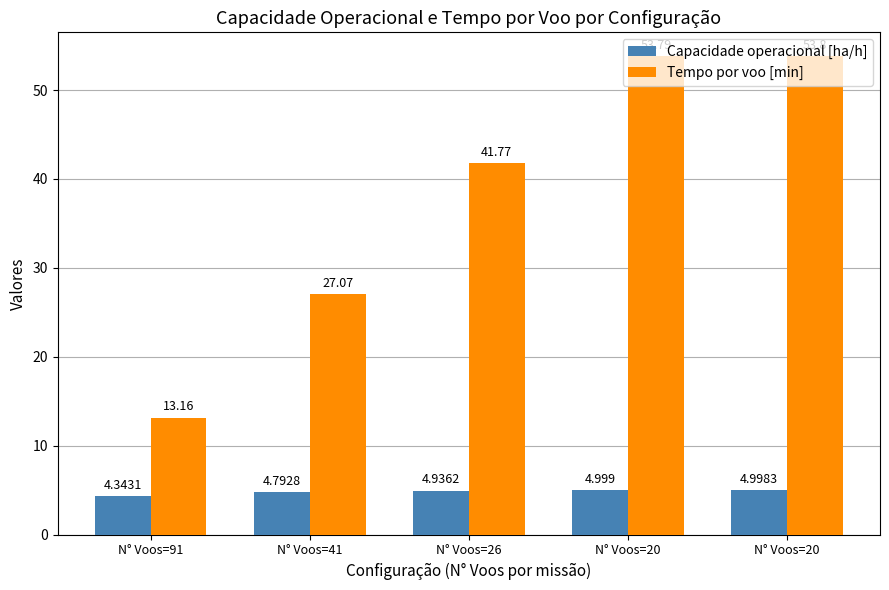

Is it true that Capacidade operacional [ha/h] equals 2.3 at N° Voos=20?

False